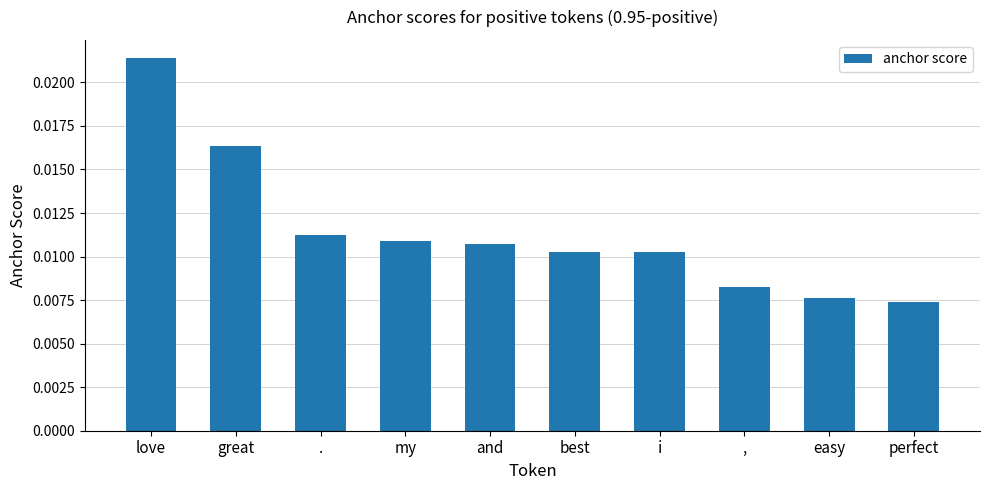

Count the values in the range 0 to 1.

10